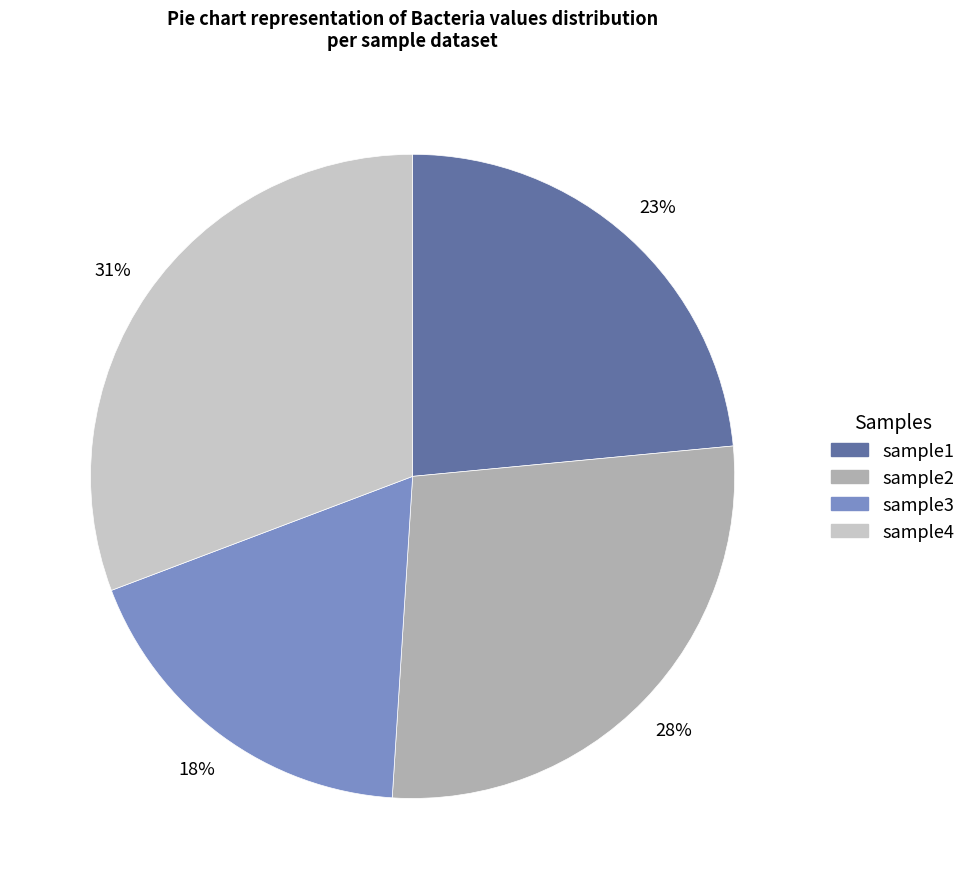

Rank the categories by value from highest to lowest.

sample4, sample2, sample1, sample3